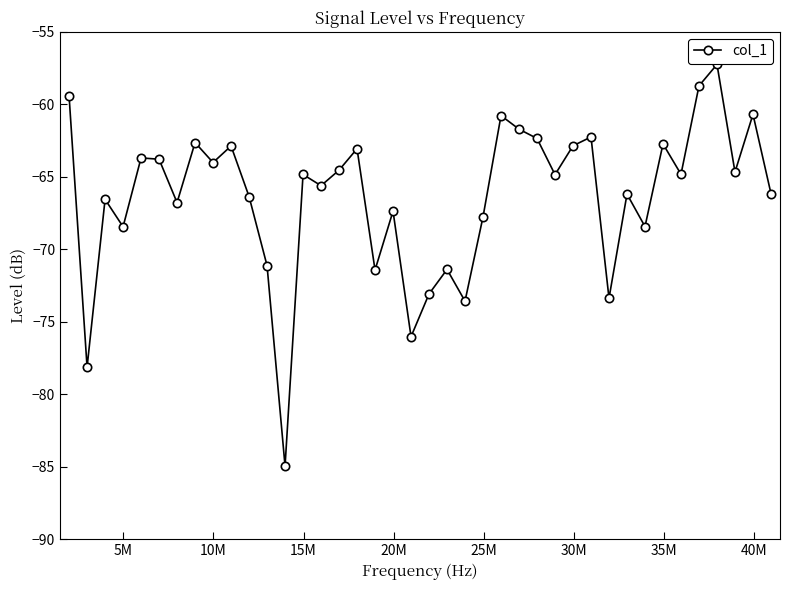

What is the greatest value displayed?

-57.2